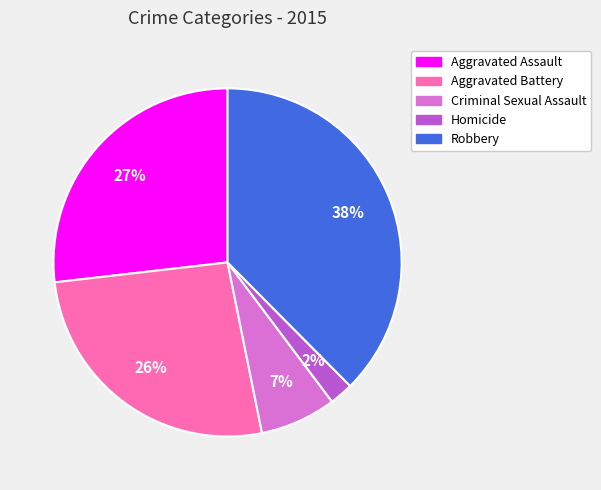

How many segments does this pie chart have?

5